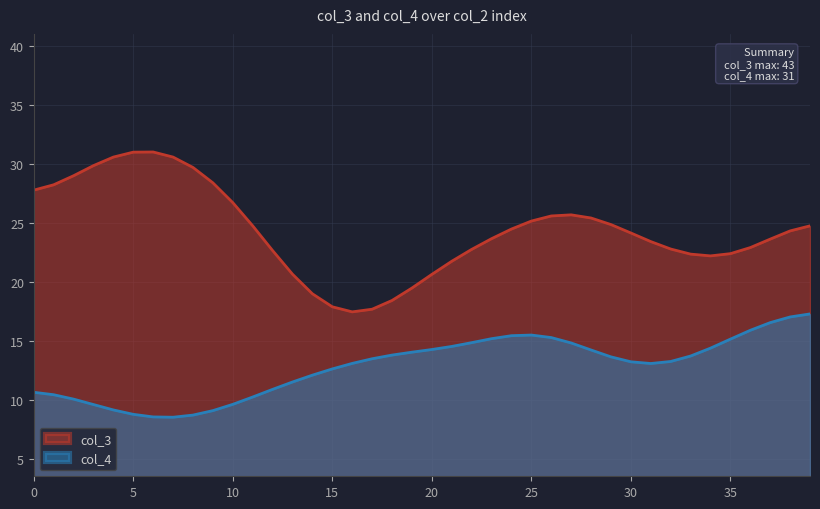

What is the sum of all col_3 values?

973.0